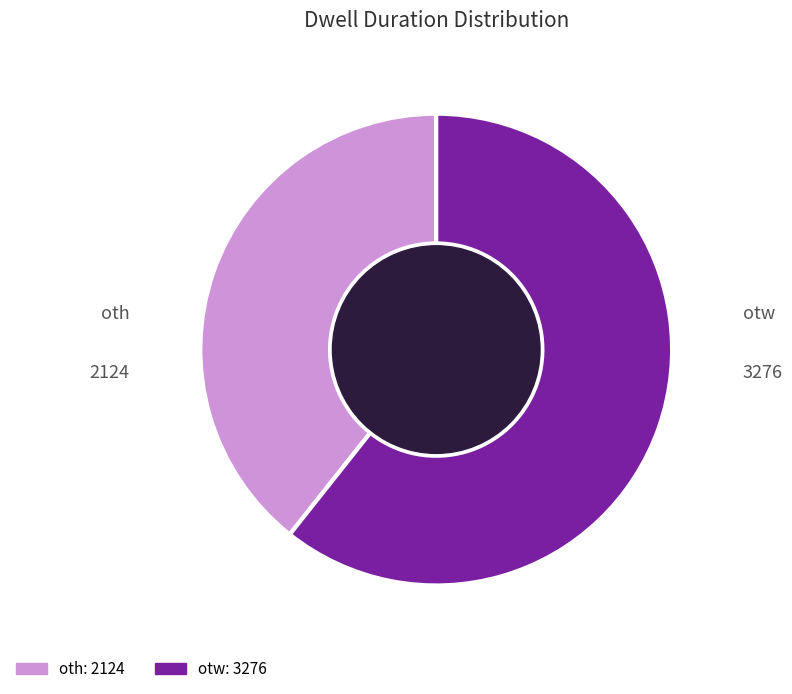

Which slice is the largest?

otw